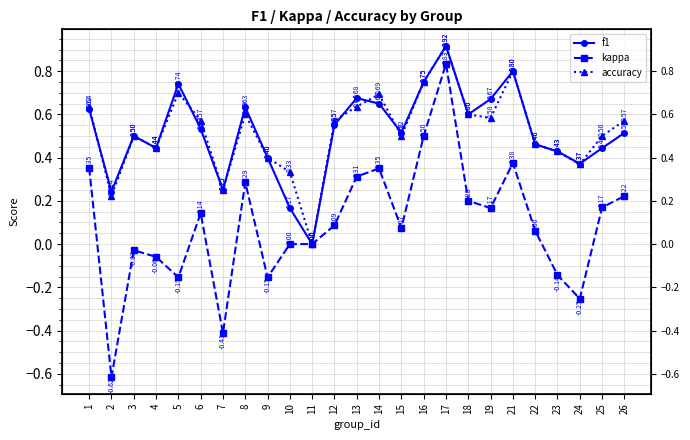

What value does the accuracy series have at 8?

0.6